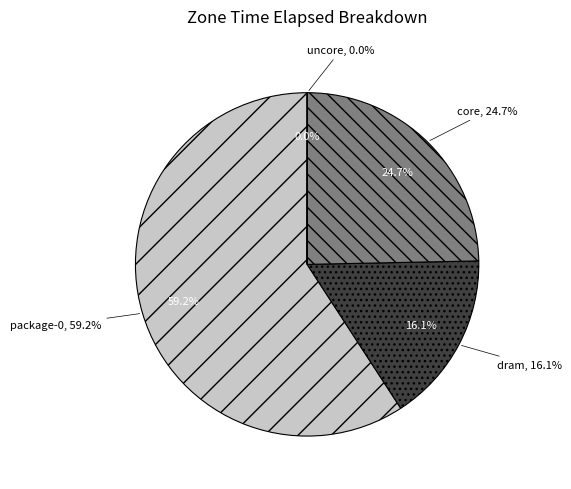

What is the total percentage of dram and core?

40.8%